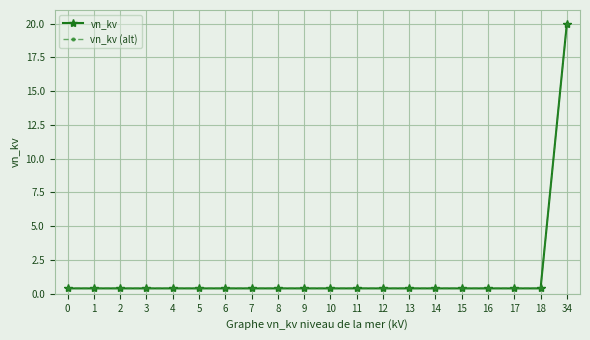

At how many categories does at least one series exceed 1?

1